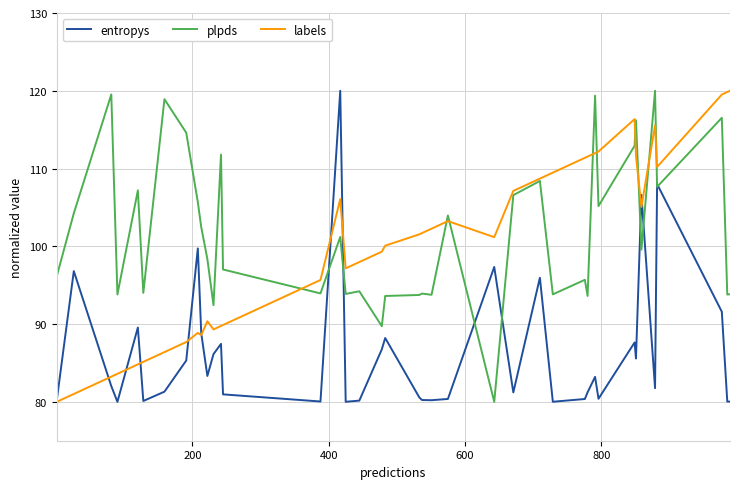

What is the lowest value of the plpds series?

80.0